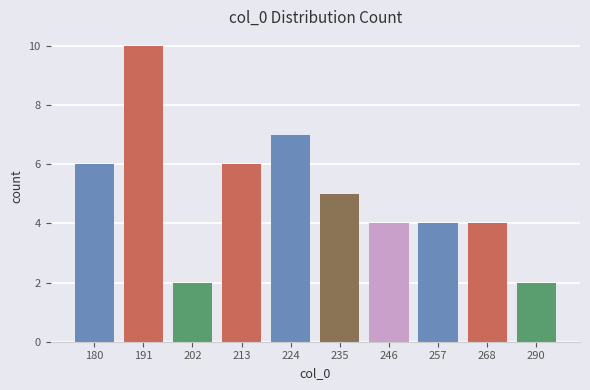

Read the value at 235.

5